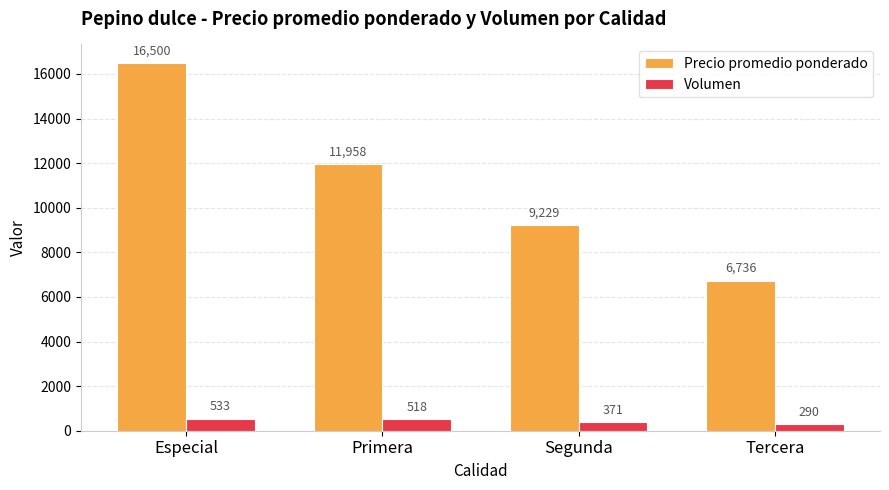

Reading left to right, extract all data points from this chart.

Precio promedio ponderado: Especial=16500	Primera=11958	Segunda=9229	Tercera=6736
Volumen: Especial=533	Primera=518	Segunda=371	Tercera=290